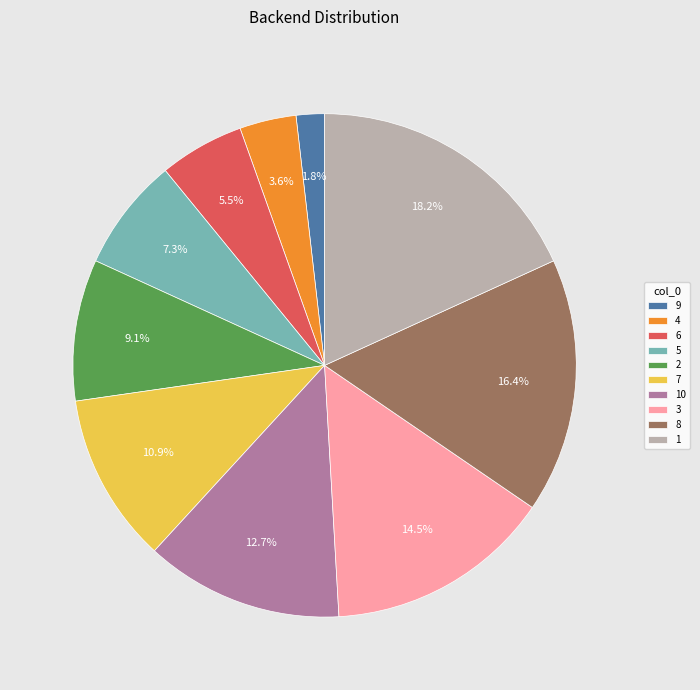

To the nearest percent, what is the combined percentage of 3 and 8?

31%